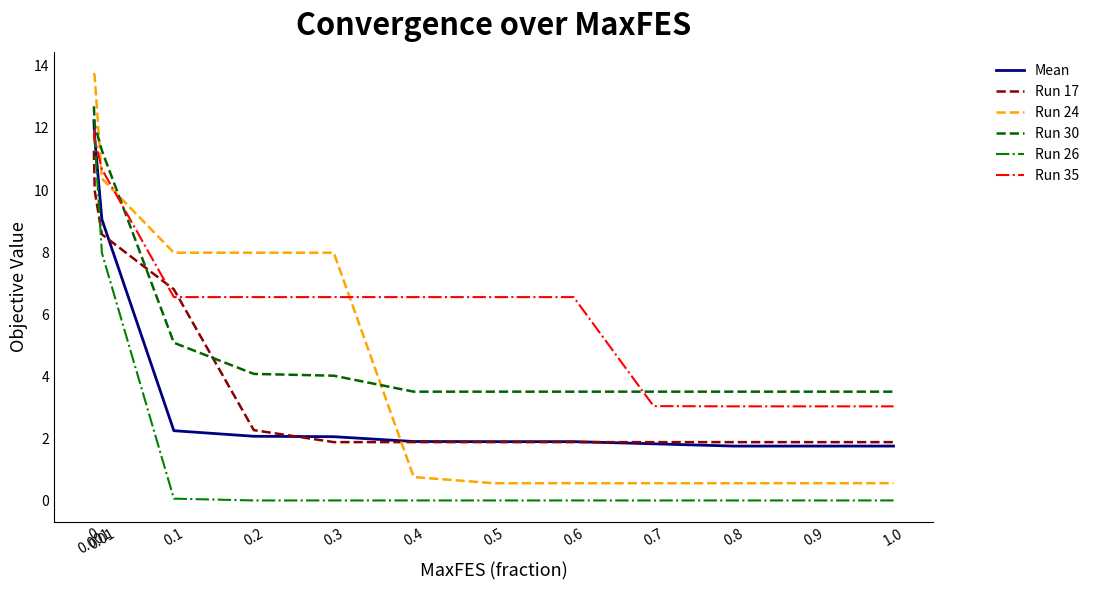

What position from the right is 0.3?

8